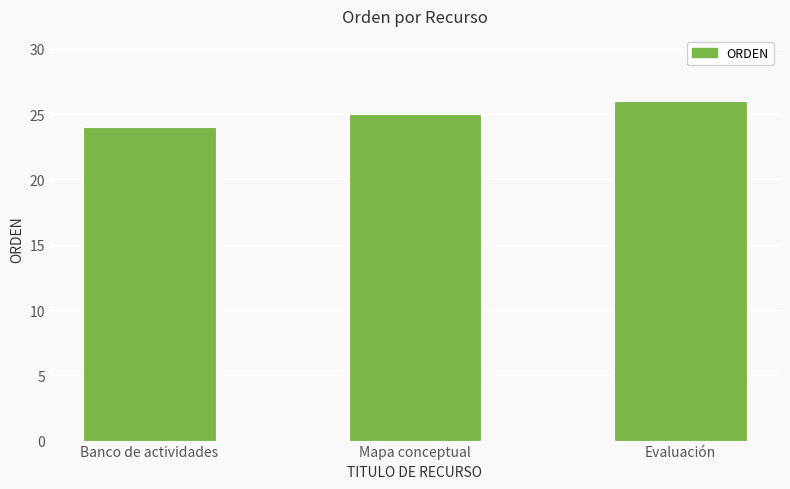

True or false: the data shows 26 at Evaluación.

True